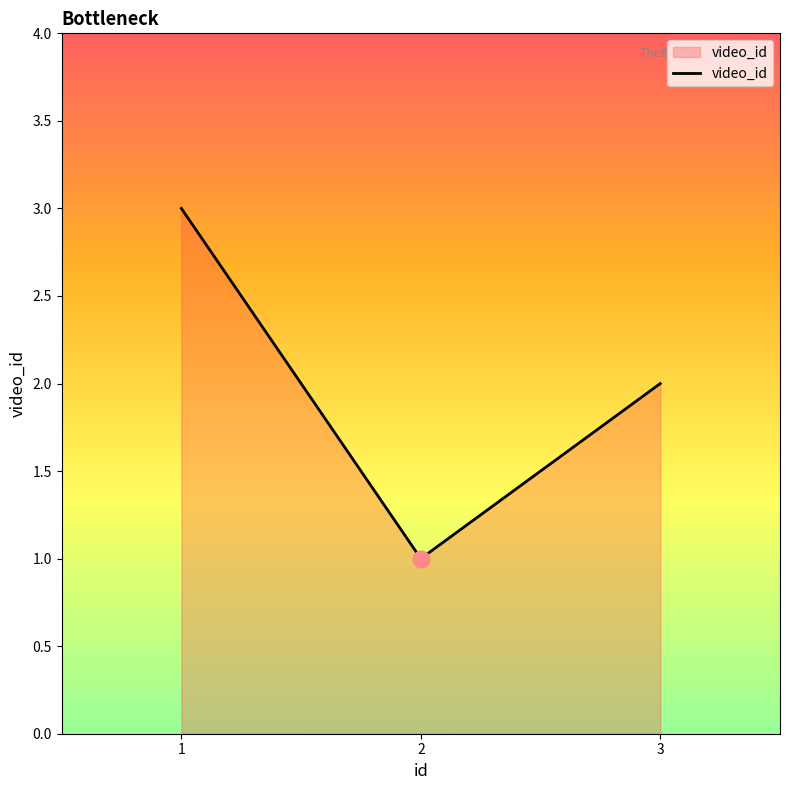

What is the sum of all values?

6